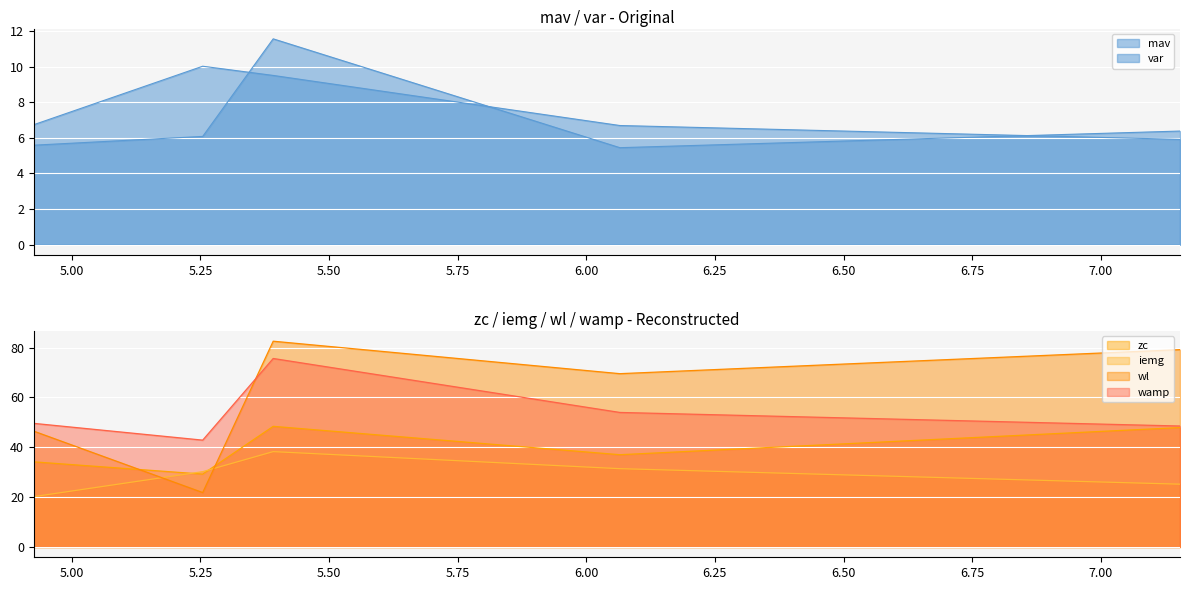

How many interior local peaks does the var series have?

1